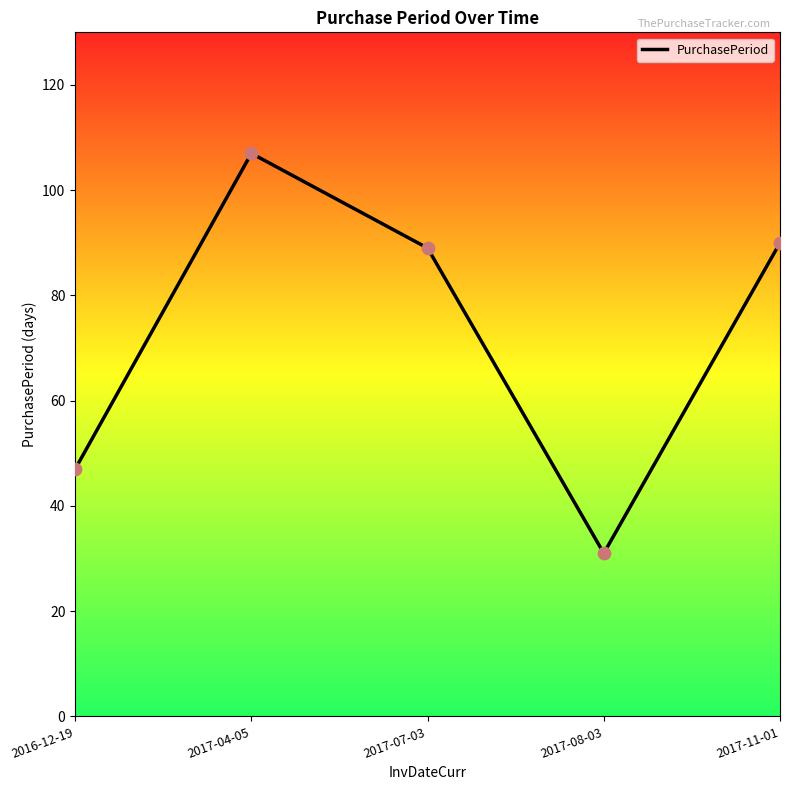

What is the change in value from 2016-12-19 to 2017-07-03?

+42